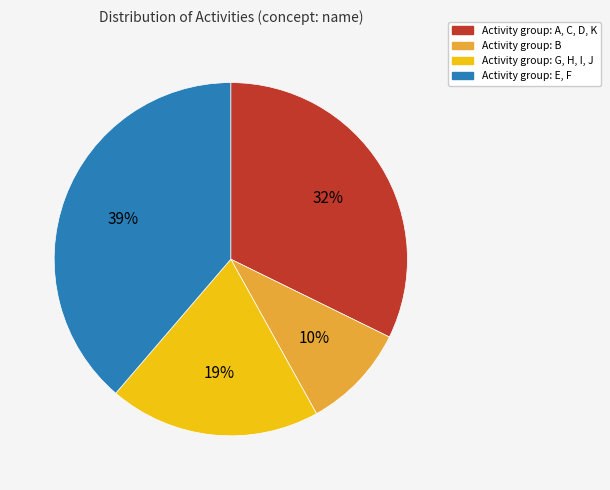

To the nearest percent, what is the difference between the largest and smallest slice percentages?

29%